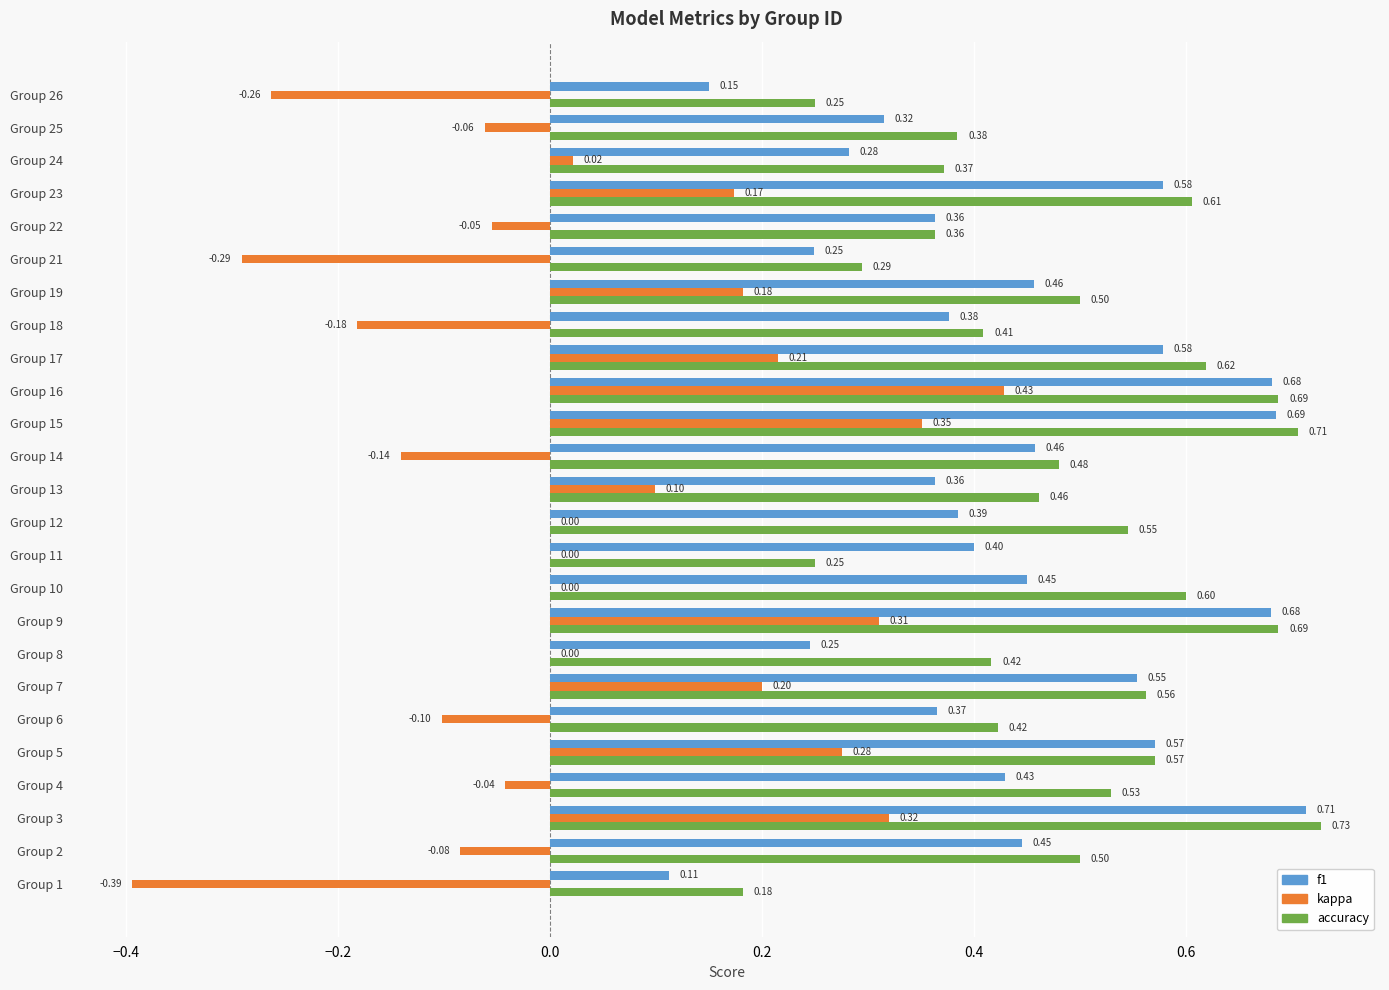

How many accuracy values are between 0 and 1?

25